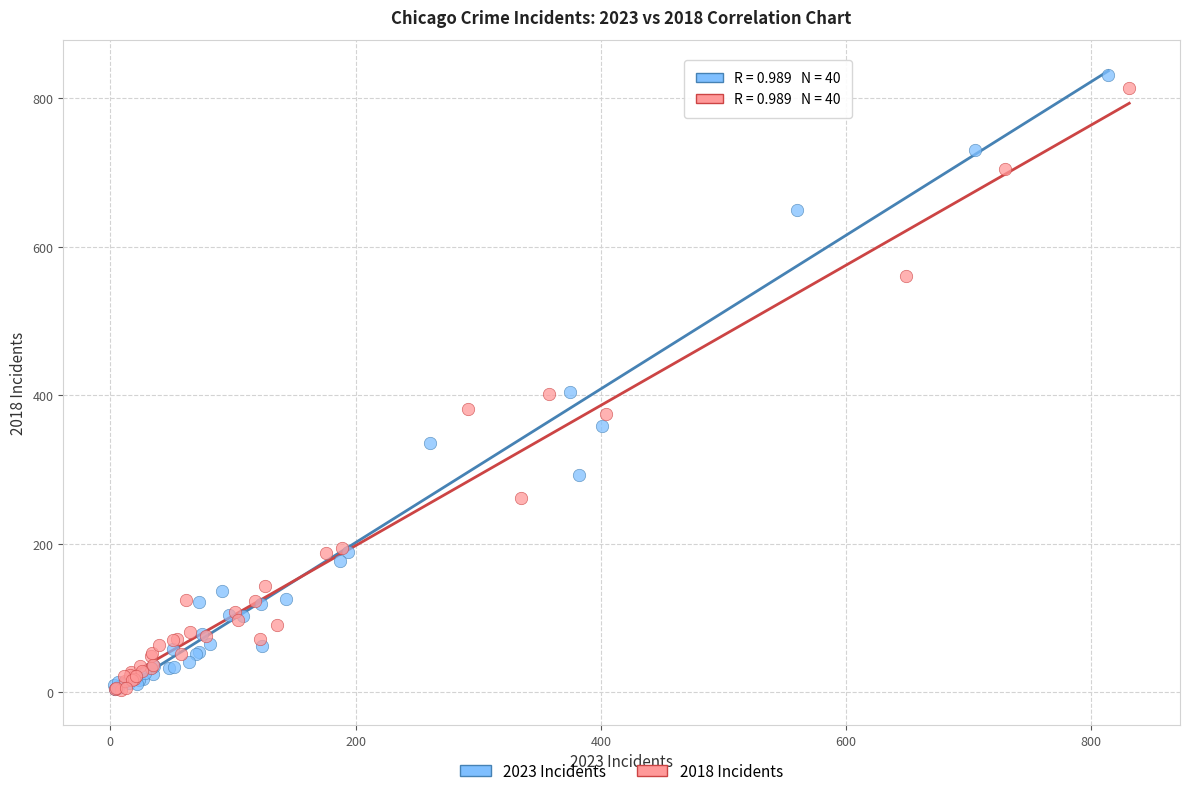

Which series reaches the maximum Y coordinate?

2023 Incidents